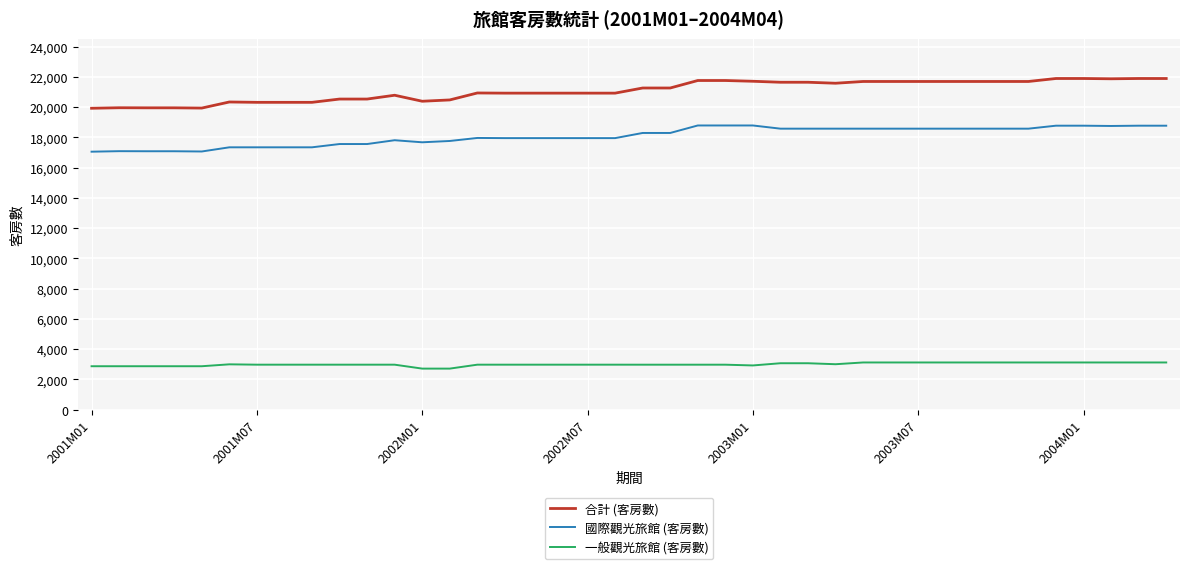

Which series has the largest total across all categories?

合計 (客房數)